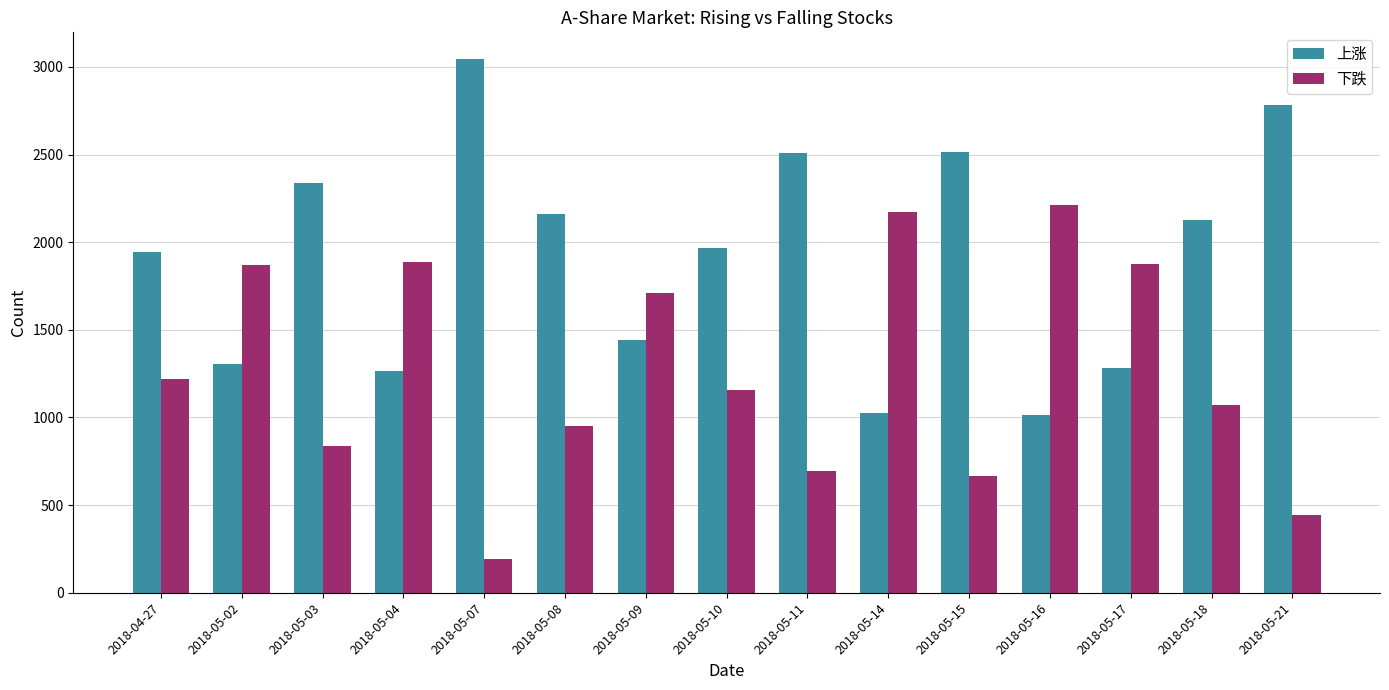

How many distinct data groups are displayed?

2